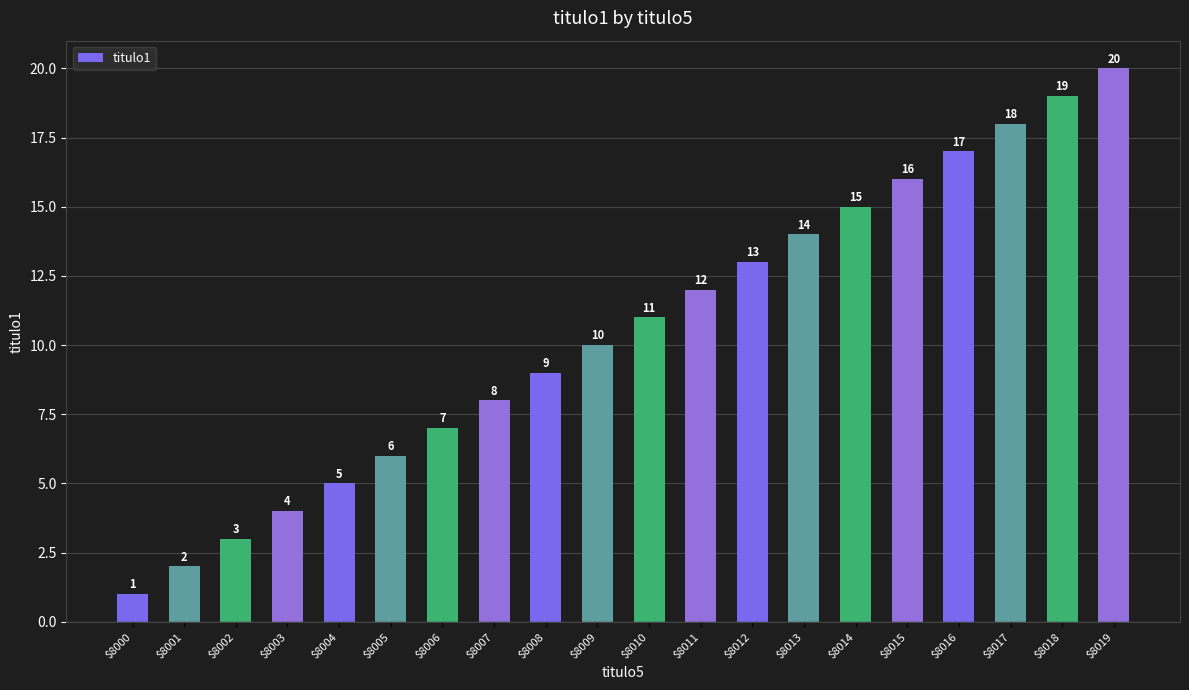

How many distinct data groups are displayed?

1